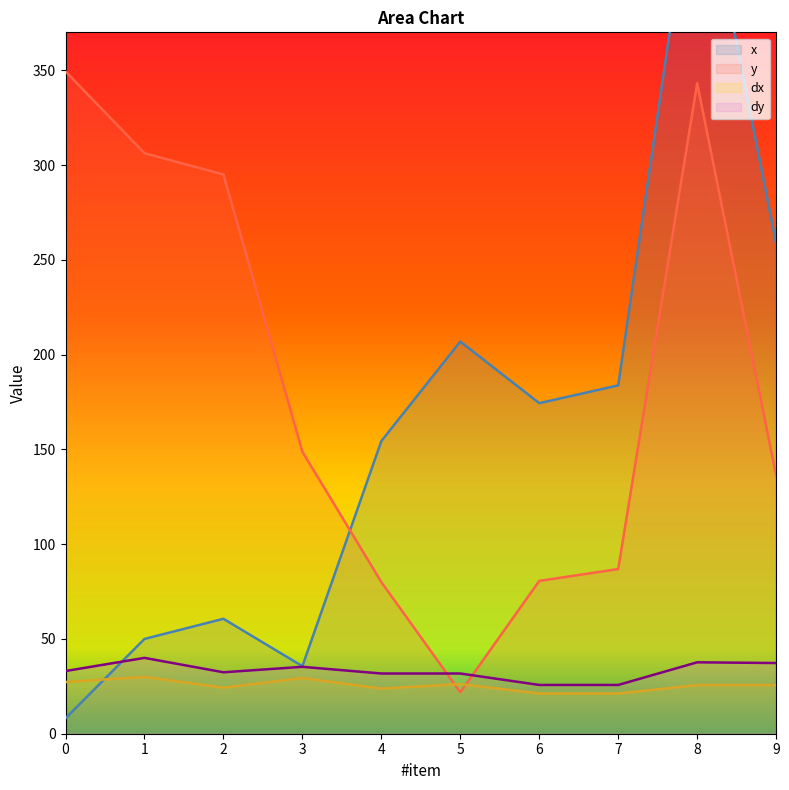

Rank the series by their maximum value, from highest to lowest.

x, y, dy, dx